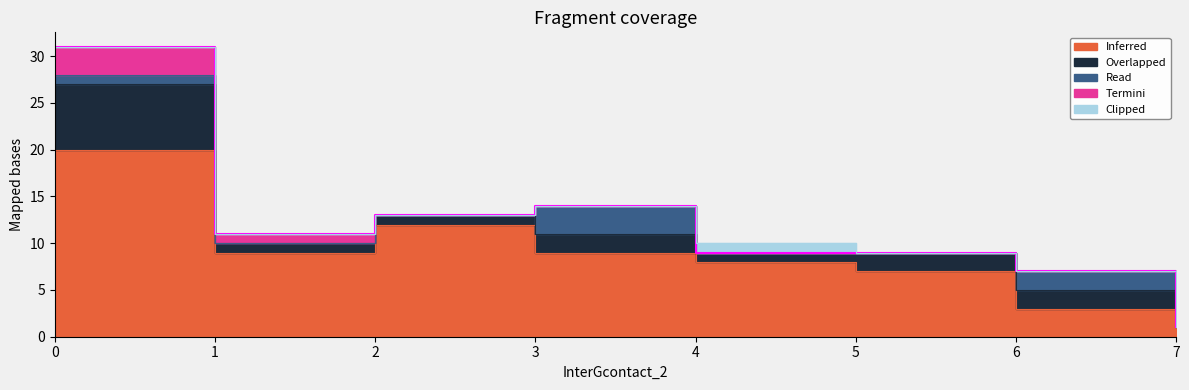

What is the difference between the highest and lowest values at 7?

1